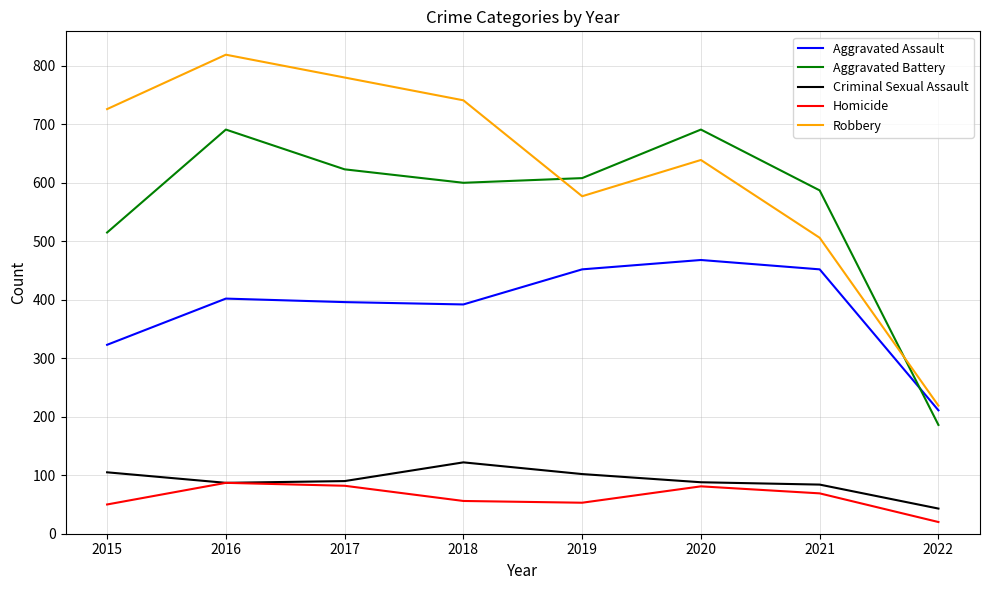

Which series has the largest total across all categories?

Robbery